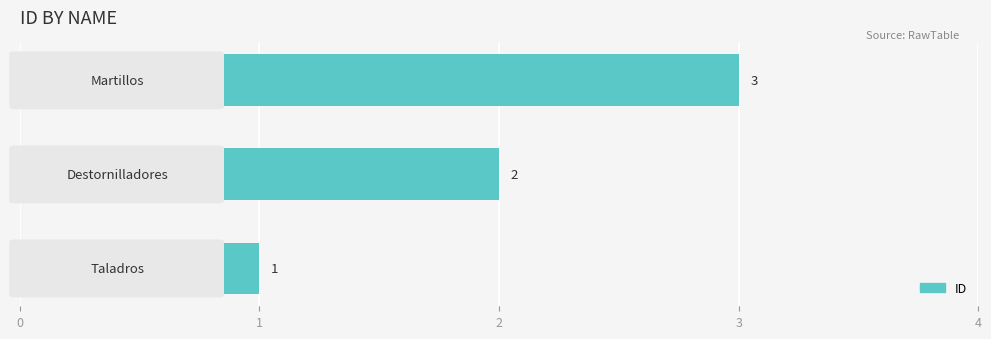

How many values are between 1 and 3?

3